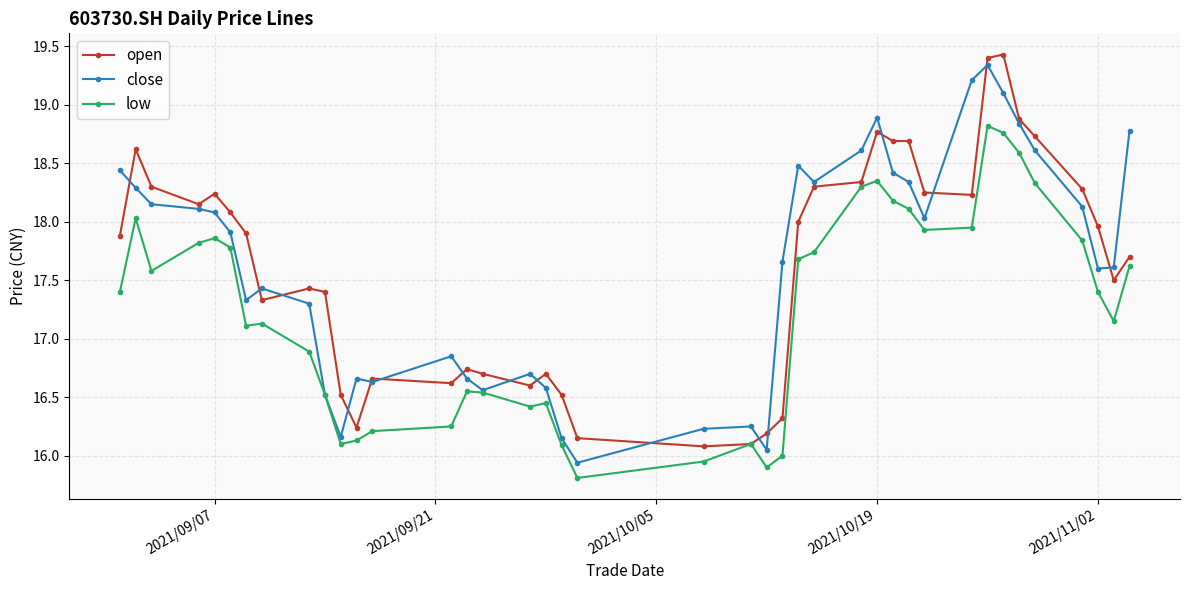

What is the value of the open point at the 2nd from the left?

18.6